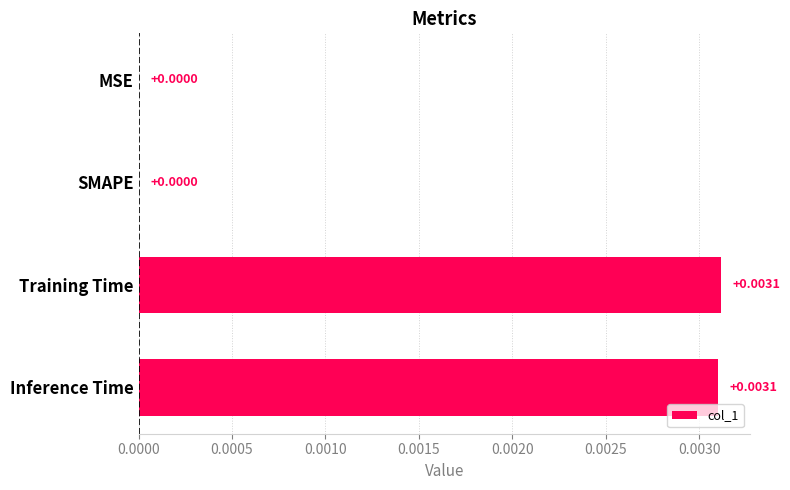

Between Training Time and SMAPE, which is larger?

Training Time